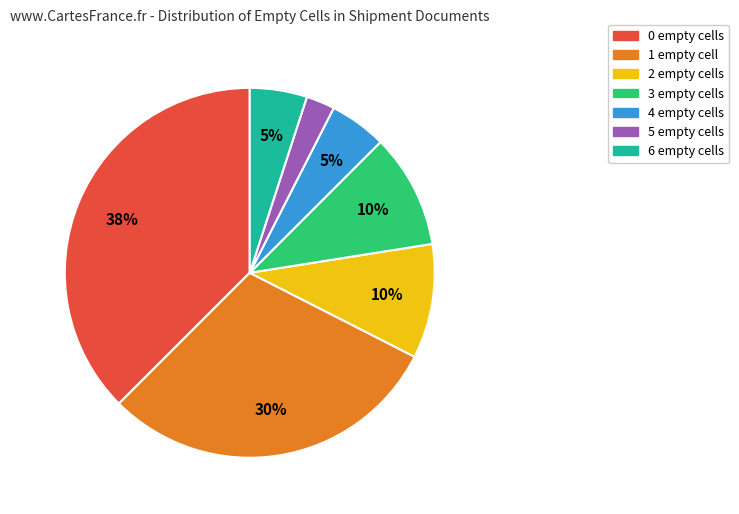

What percentage is the 5 slice, to the nearest percent?

3%